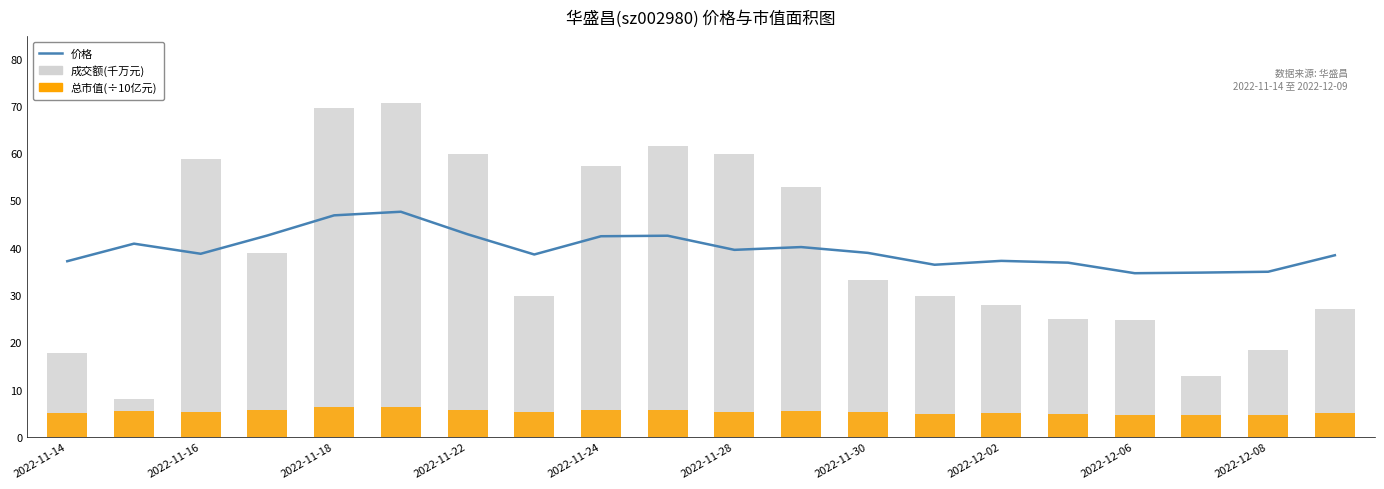

Which series has the largest range (max minus min)?

成交额(千万元)